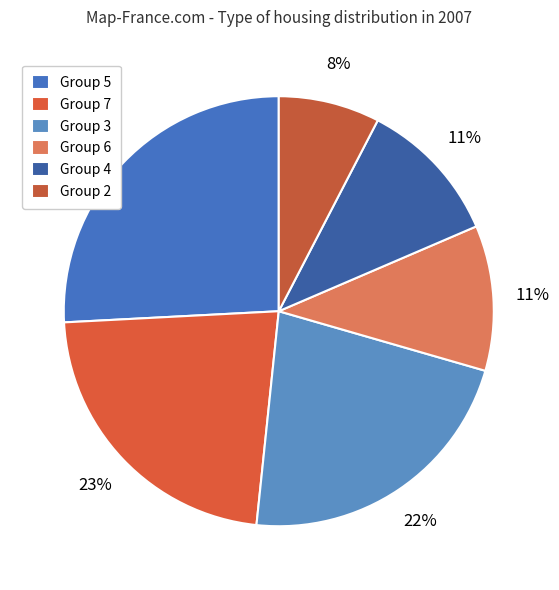

Count the number of slices in the pie.

6